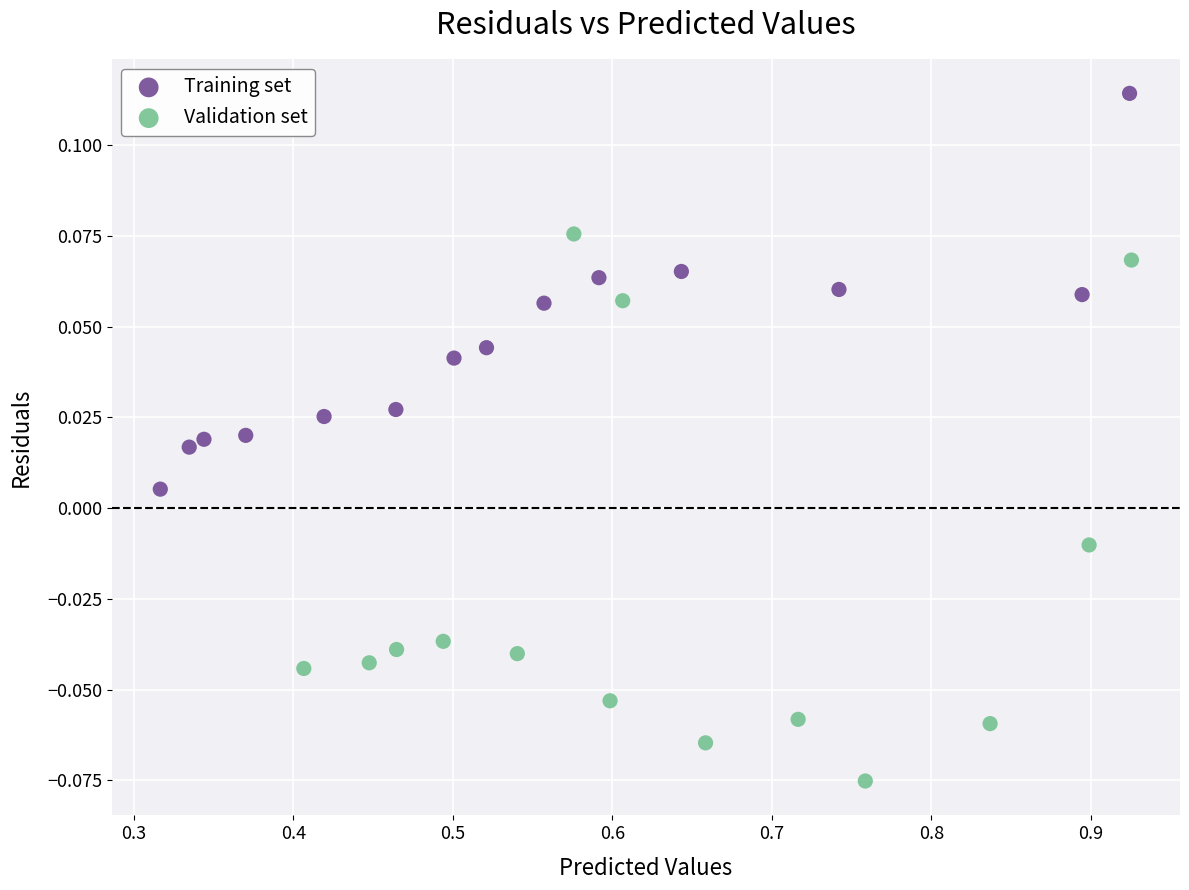

Which series has the widest spread of Y values?

Validation set